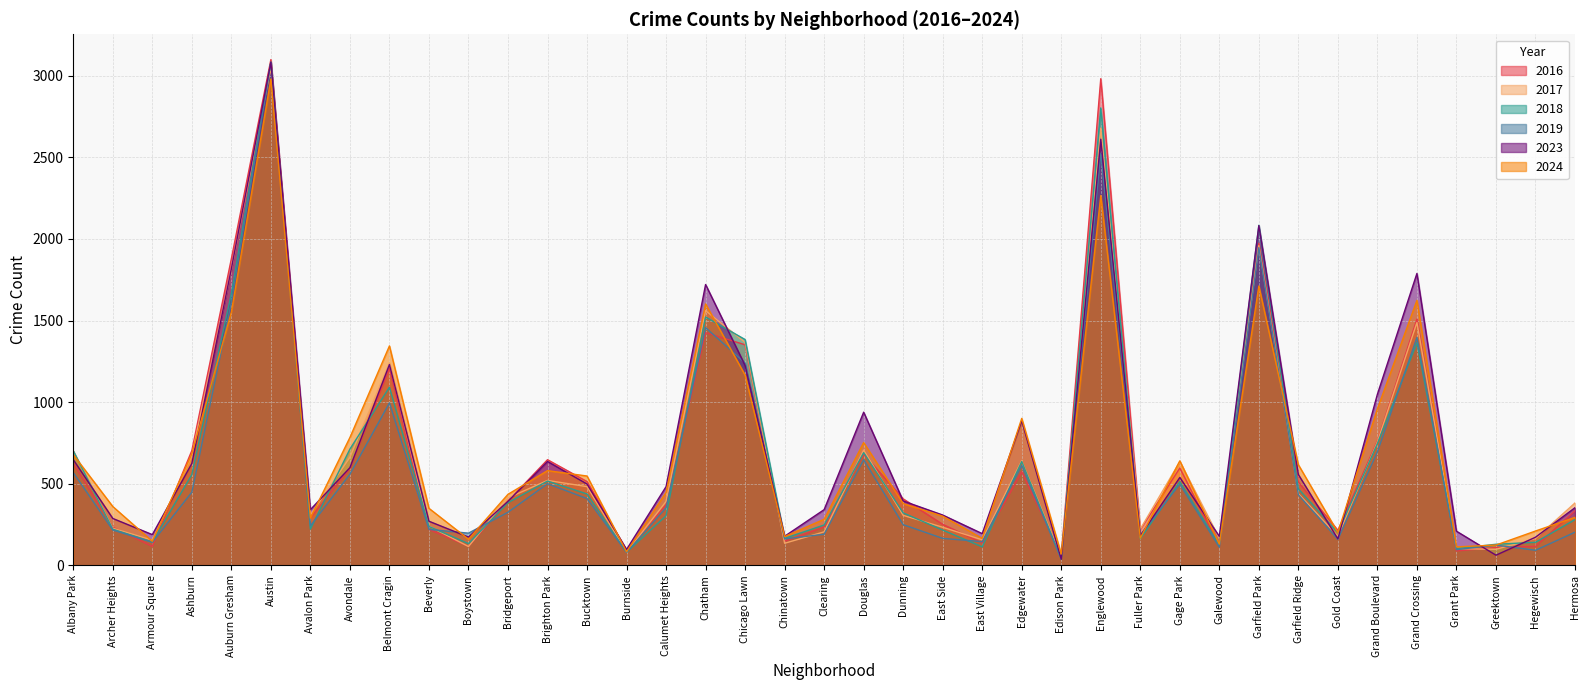

What is the highest value of the 2024 series?

2980